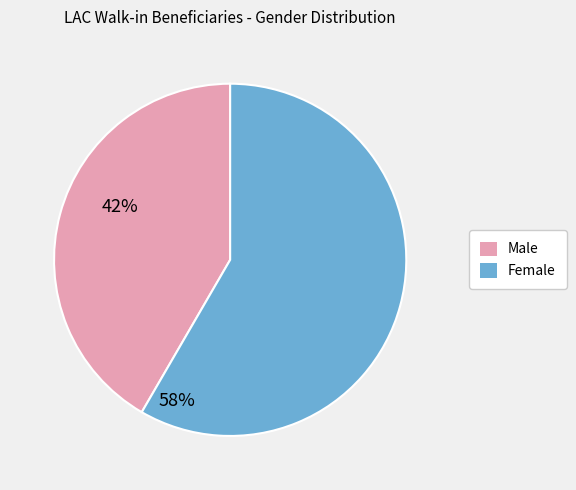

Rank the categories by value from lowest to highest.

Male, Female